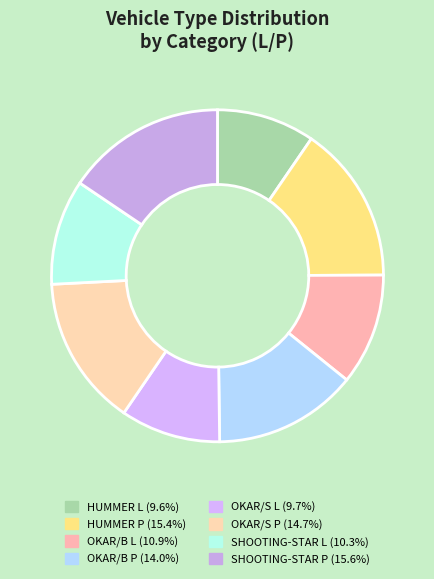

How much of the chart is everything except SHOOTING-STAR L?

89.7%